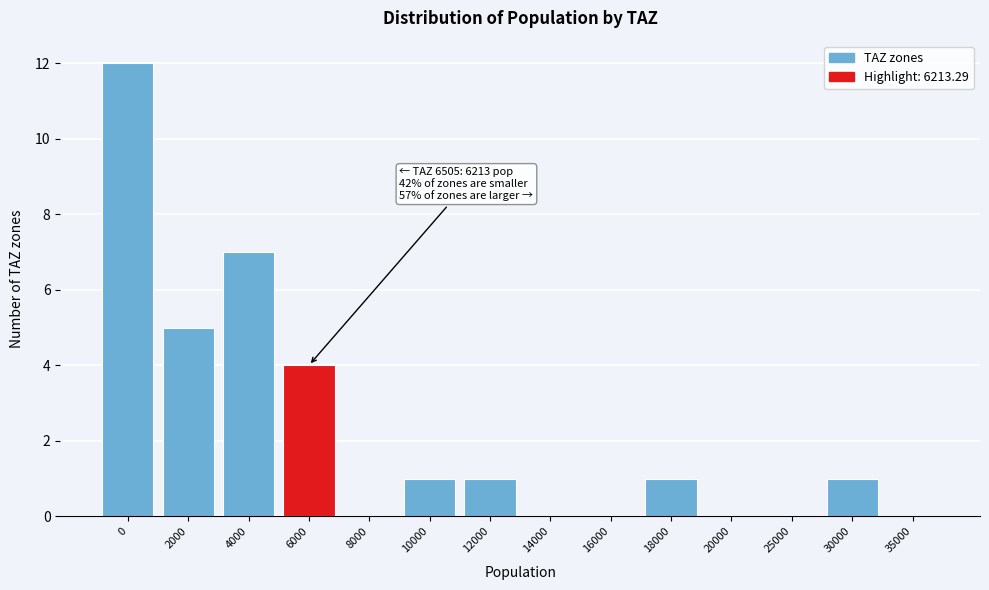

Reading left to right, transcribe all the data shown in this chart.

0=12	2000=5	4000=7	6000=4	8000=0	10000=1	12000=1	14000=0	16000=0	18000=1	20000=0	25000=0	30000=1	35000=0